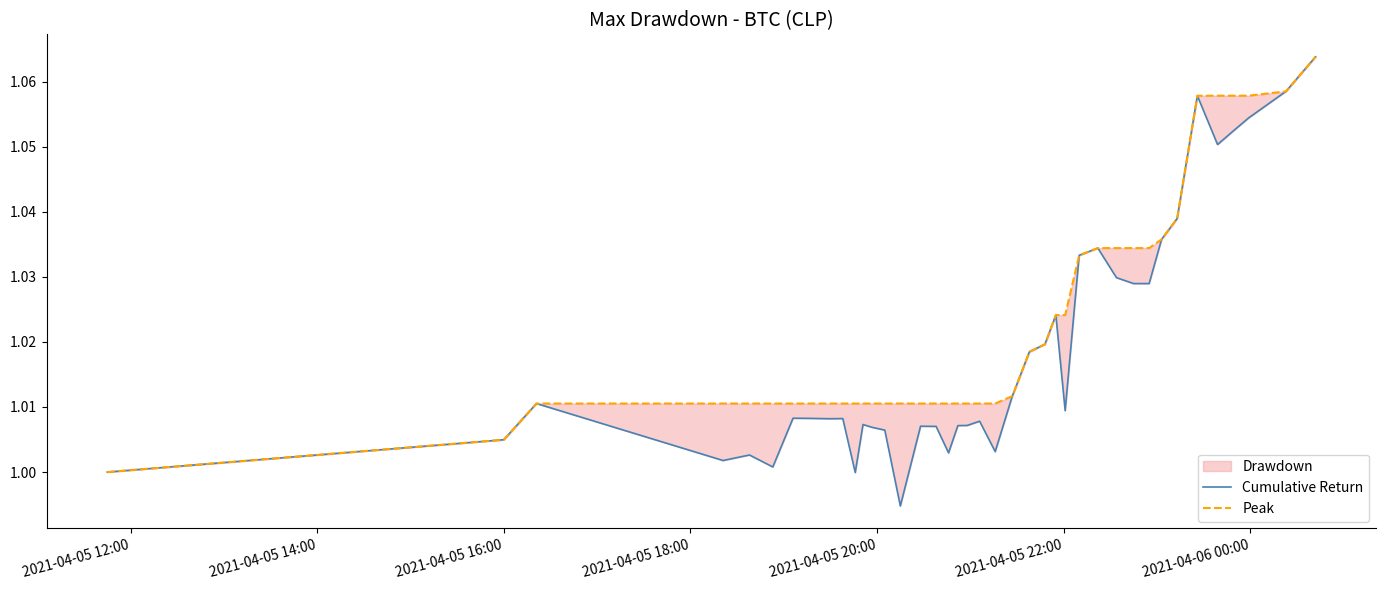

What is the sum of all Peak values?

40.9